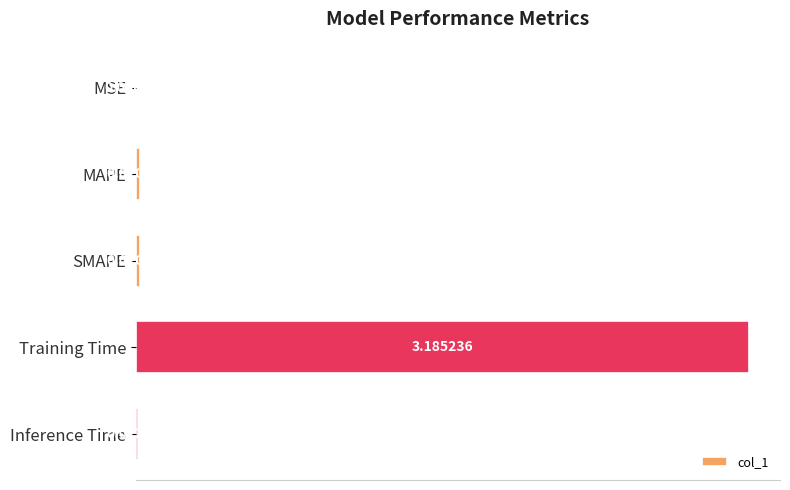

Between Inference Time and MAPE, which is larger?

MAPE